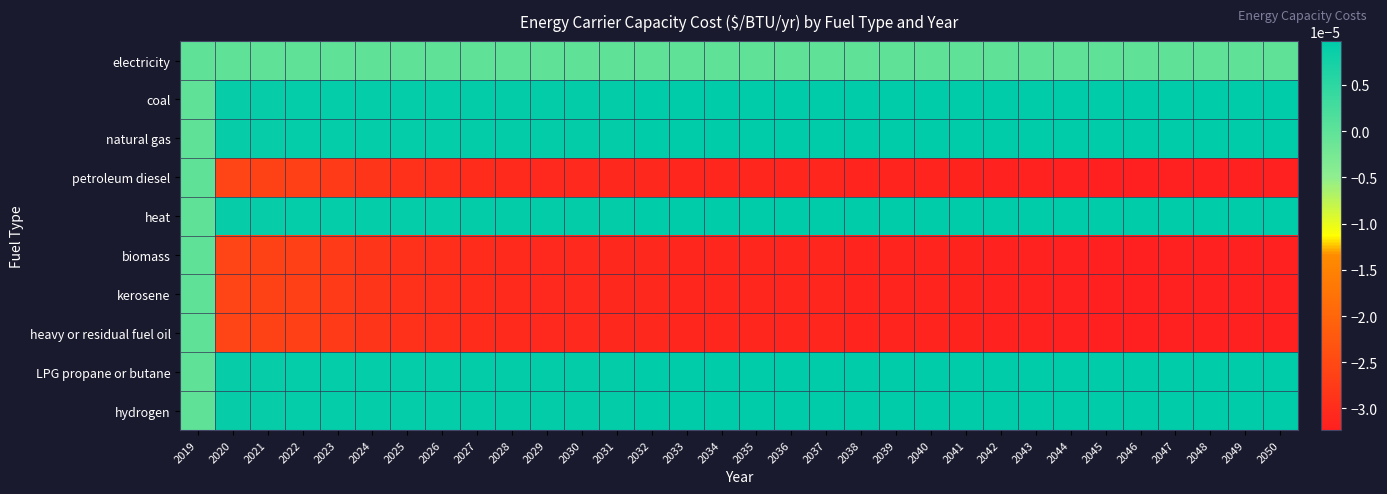

At how many categories does at least one series exceed 0?

31